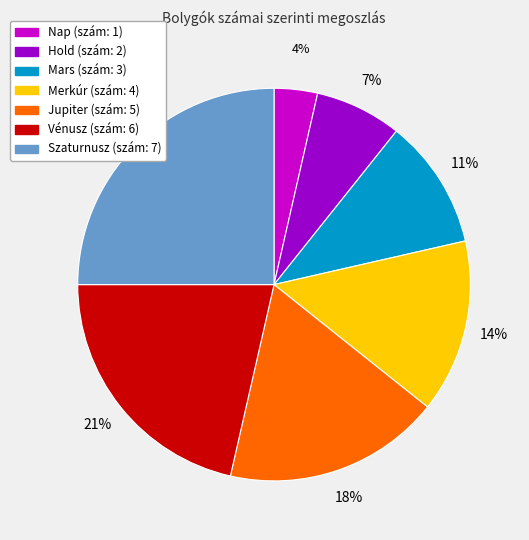

Count the number of slices in the pie.

7